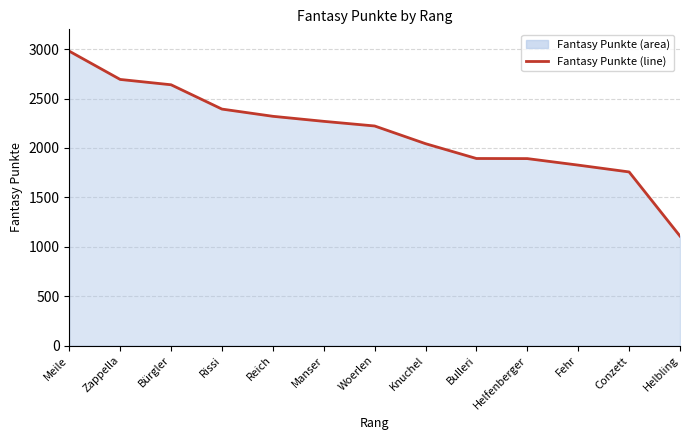

What is the difference between the values at Bürgler and Helfenberger?

747